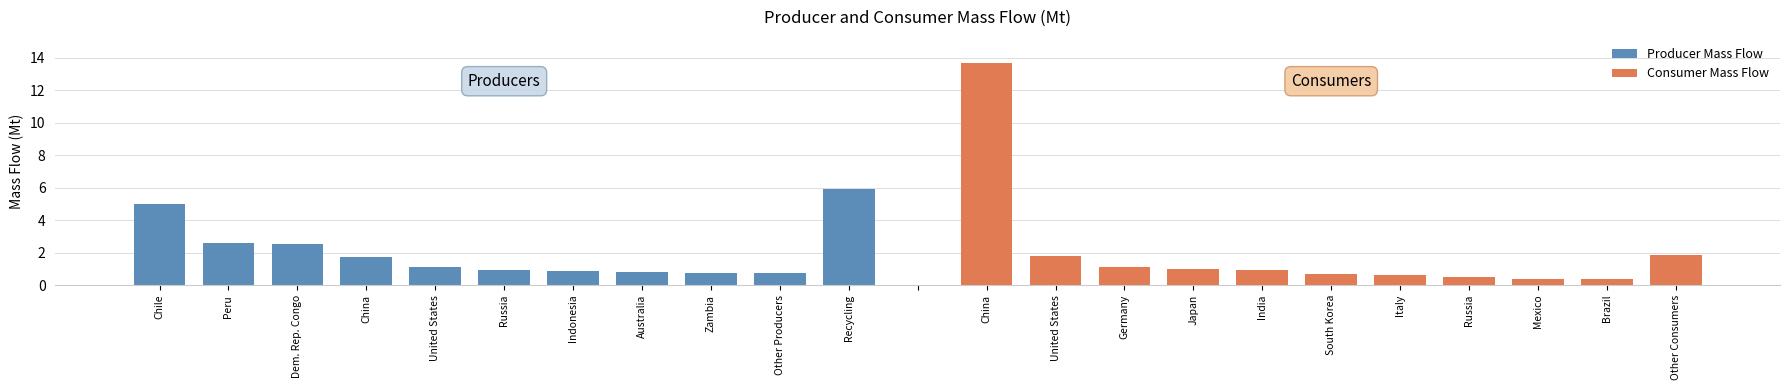

List the labels in order of Producer Mass Flow value, largest first.

Recycling, Chile, Peru, Dem. Rep. Congo, China, United States, Russia, Indonesia, Australia, Zambia, Other Producers